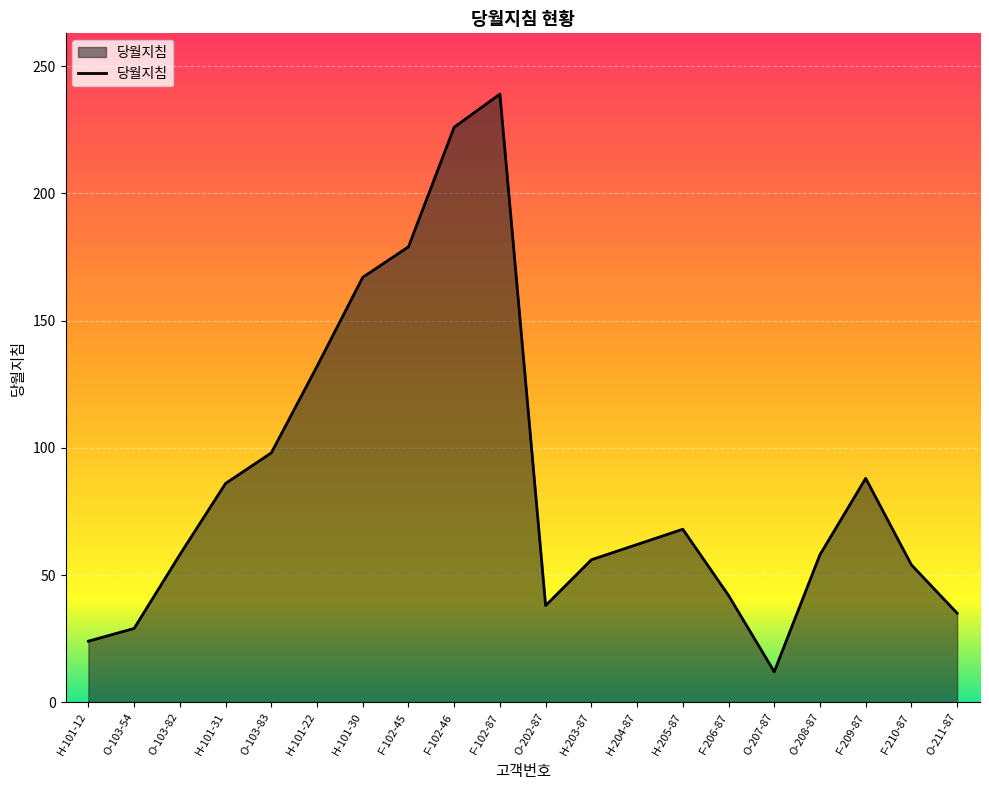

Reading left to right, list all the values displayed in this chart.

24	29	58	86	98	132	167	179	226	239	38	56	62	68	42	12	58	88	54	35